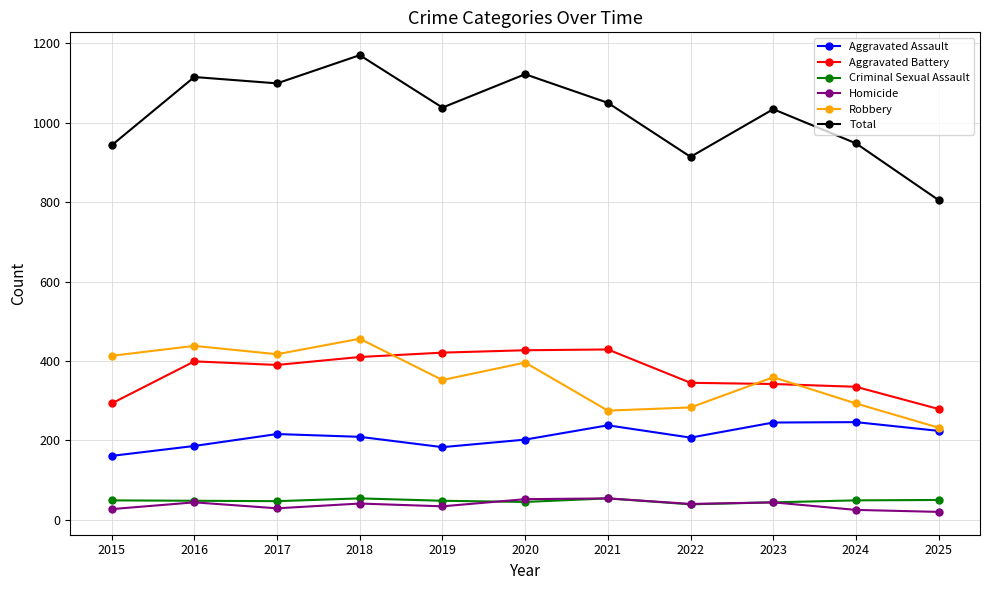

The value of Total at 2017 is 1099. True or false?

True